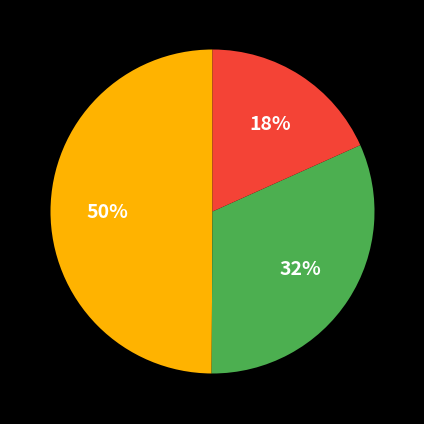

To the nearest percent, what is the difference between the largest and smallest slice percentages?

32%